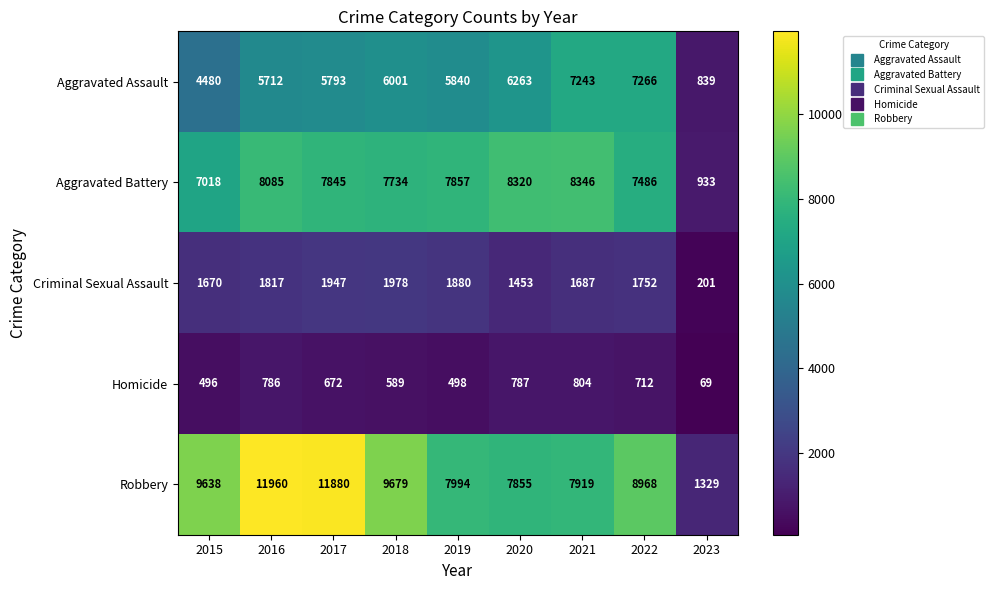

What is the total value across all series at 2018?

25981